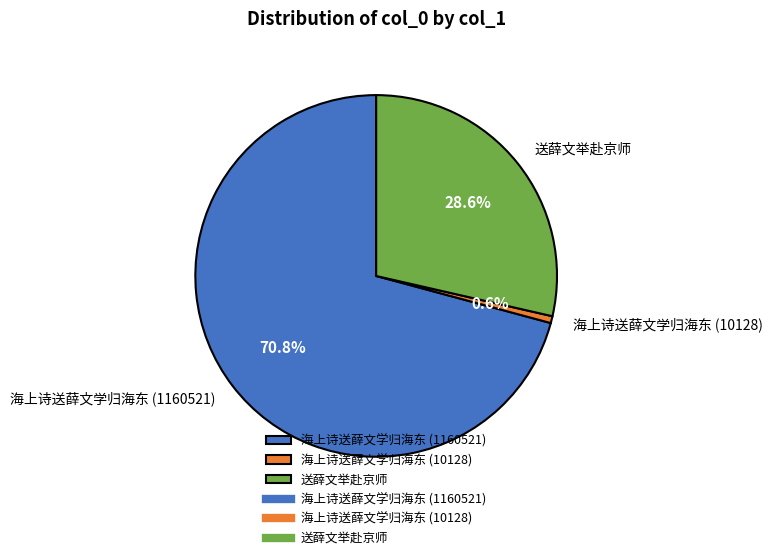

Approximately how many times larger is the value at 海上诗送薛文学归海东 (1160521) compared to 海上诗送薛文学归海东 (10128)?

114.6